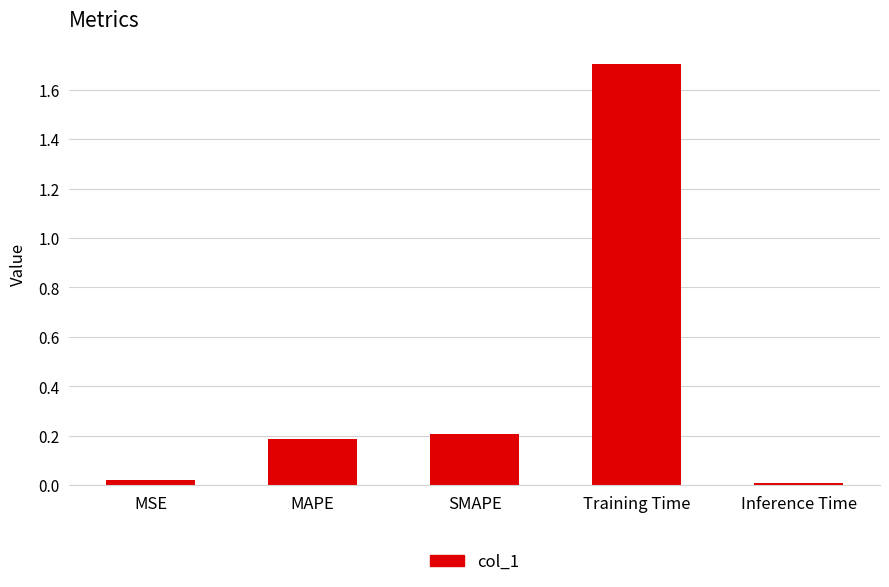

The value at Inference Time is 0.0. True or false?

True